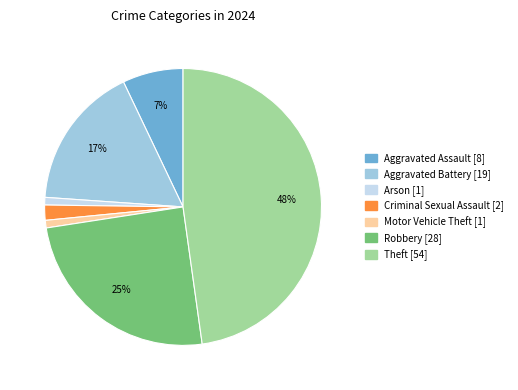

To the nearest percent, what is the difference between the largest and smallest slice percentages?

47%